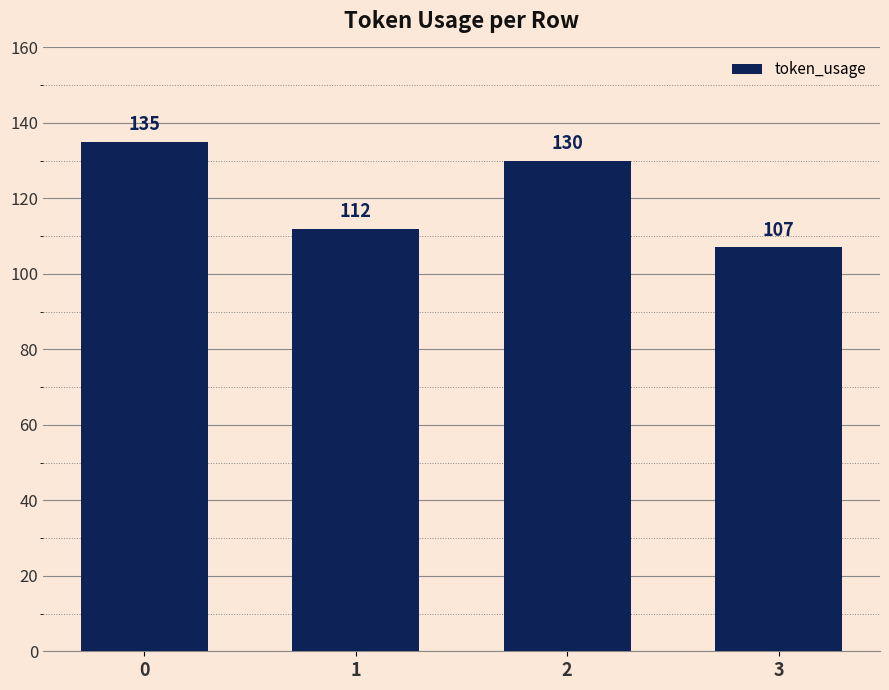

What is the sum of all values?

484